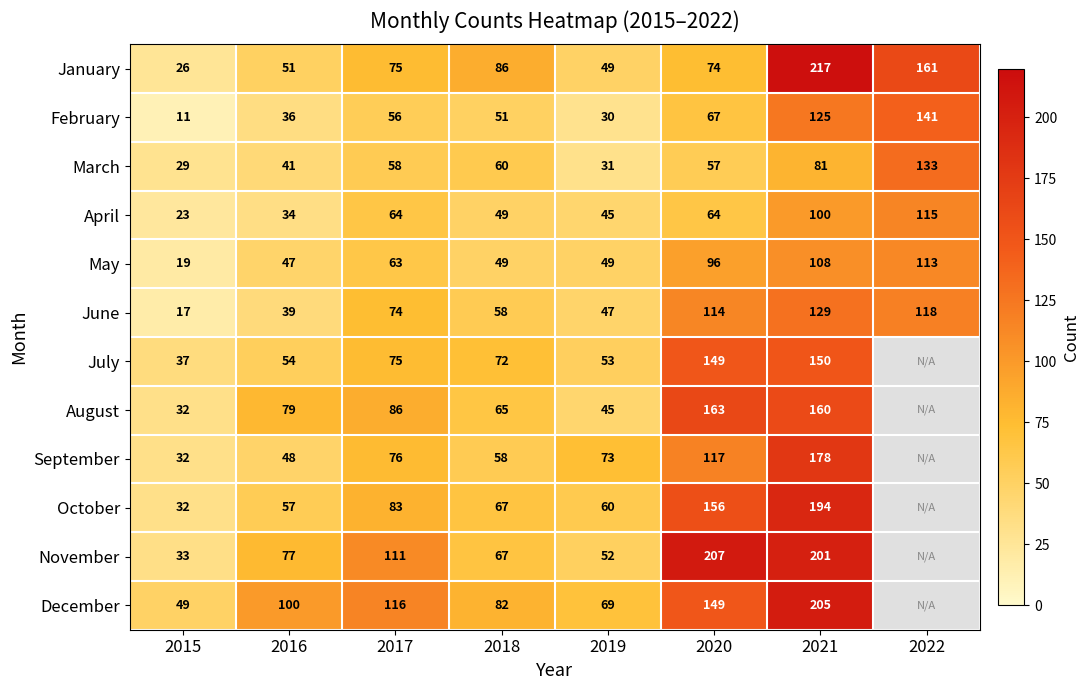

Rank the categories by June value from highest to lowest.

2021, 2022, 2020, 2017, 2018, 2019, 2016, 2015